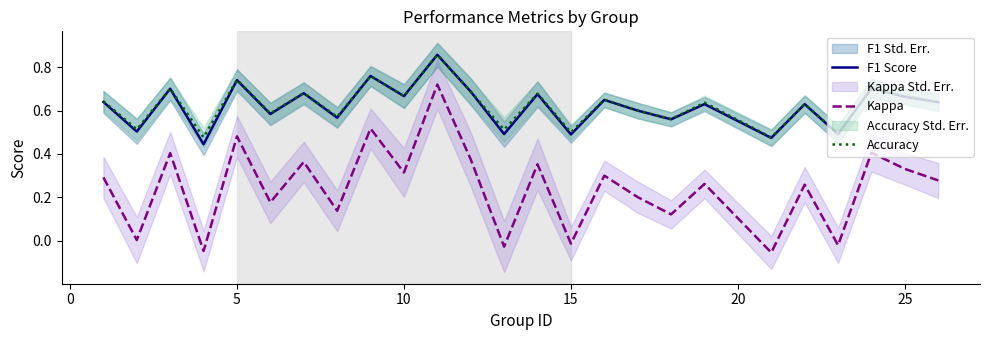

Which series has the widest spread of values?

Kappa